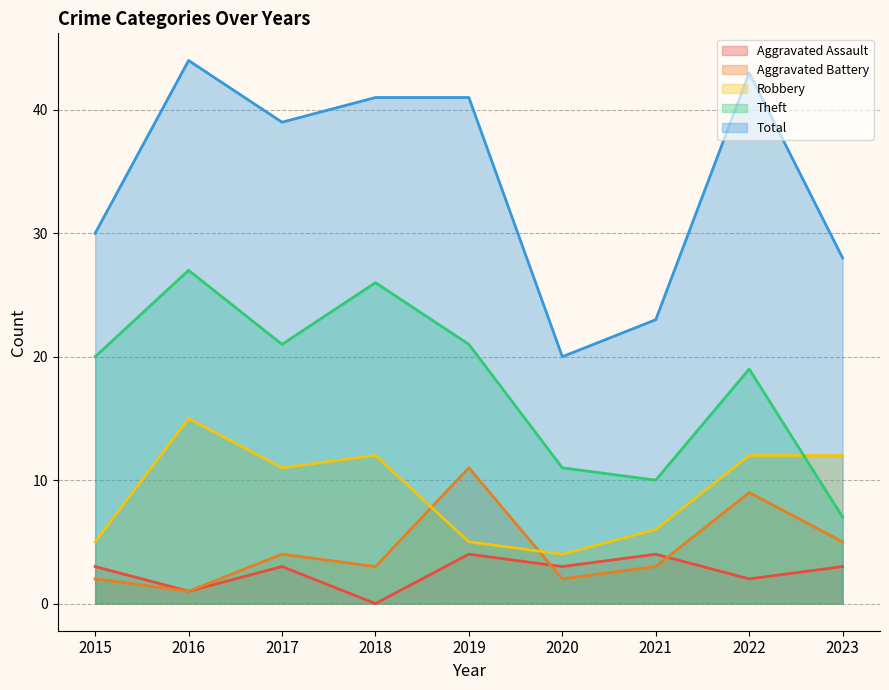

Reading right to left, extract all data points from this chart.

Aggravated Assault: 3	2	4	3	4	0	3	1	3
Aggravated Battery: 5	9	3	2	11	3	4	1	2
Robbery: 12	12	6	4	5	12	11	15	5
Theft: 7	19	10	11	21	26	21	27	20
Total: 28	43	23	20	41	41	39	44	30